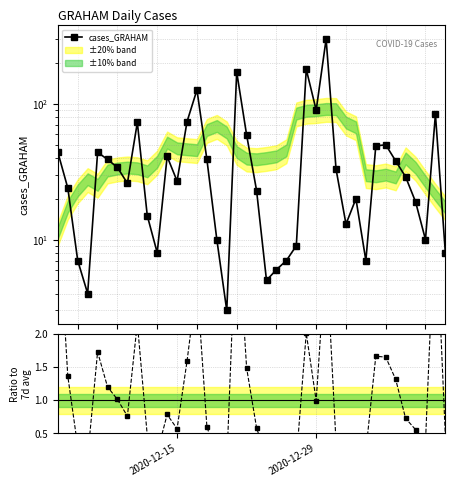

True or false: cases_GRAHAM / 7d avg has a value of 1.0 at 32.

False